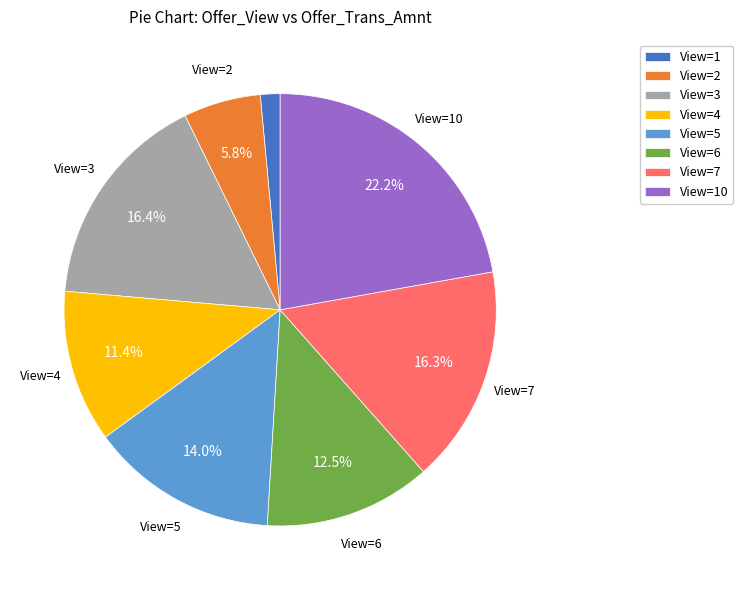

What percentage is NOT represented by View=3?

83.6%